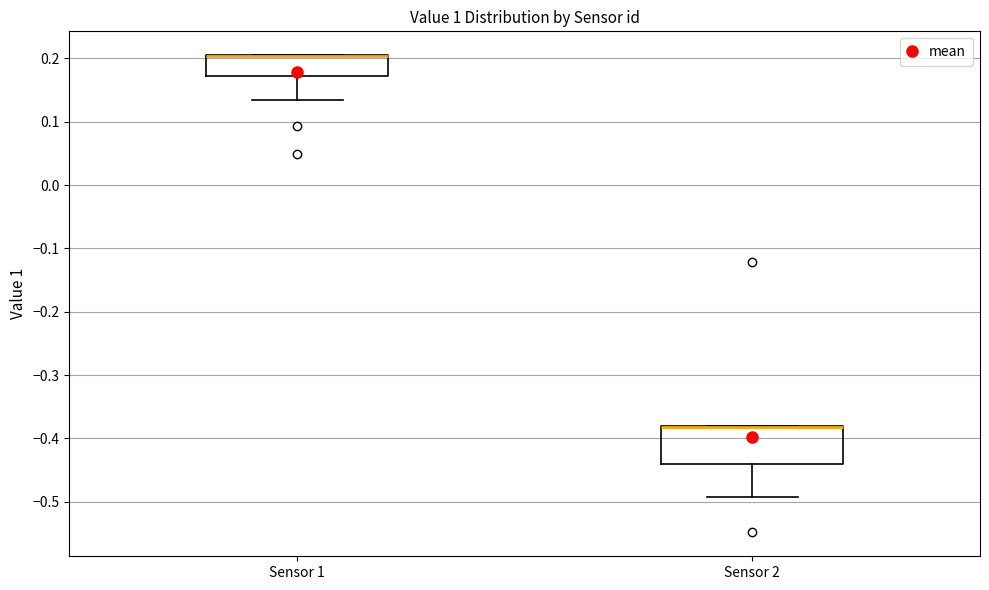

Reading left to right, transcribe this box plot: for each box, give where its median line is, the range the box spans, and where its two whiskers end, as read against the y-axis. The values are not printed on the chart, so give them approximately, as read against the axis.

Sensor 1: median 0.20 (drawn on the box's upper edge), box 0.17 to 0.20, whiskers 0.13 to 0.21
Sensor 2: median -0.38 (drawn on the box's upper edge), box -0.44 to -0.38, whiskers -0.49 to -0.38